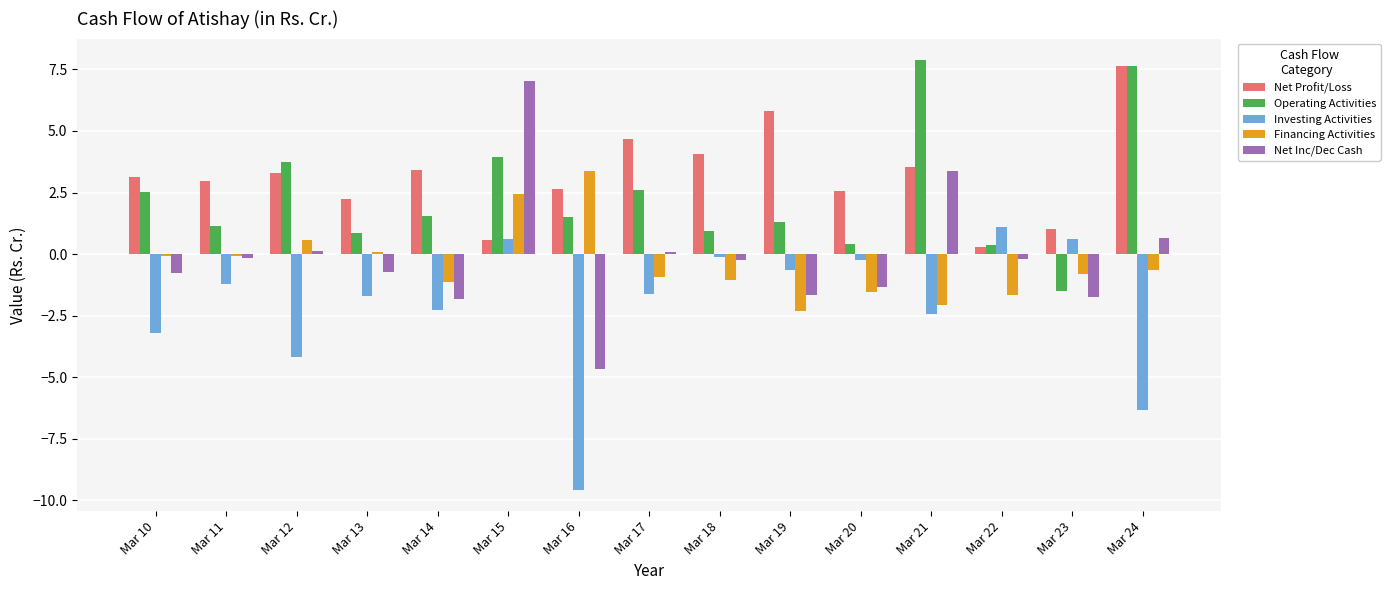

Does the chart contain stacked bars?

No